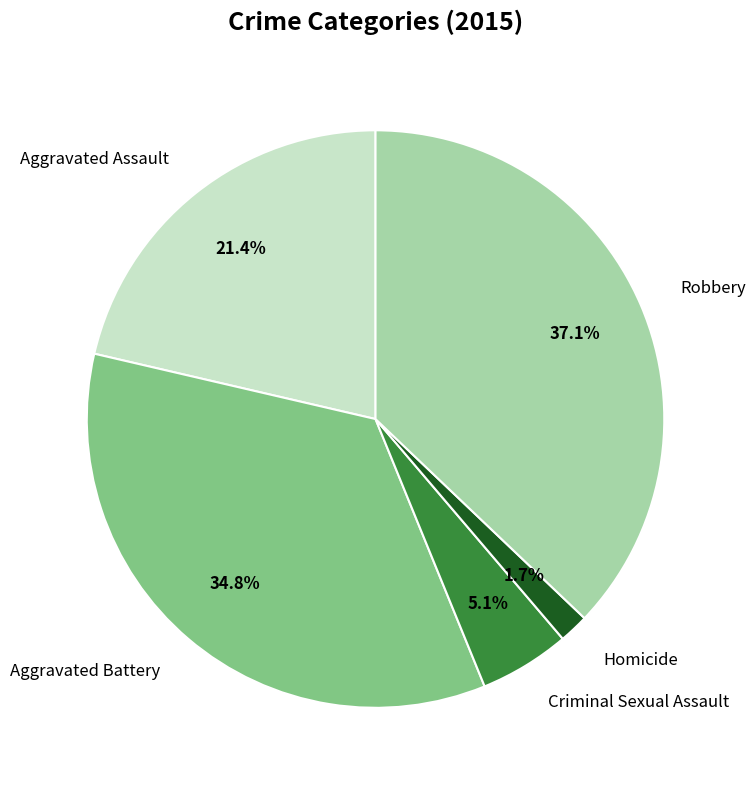

Does any single category account for the majority?

No